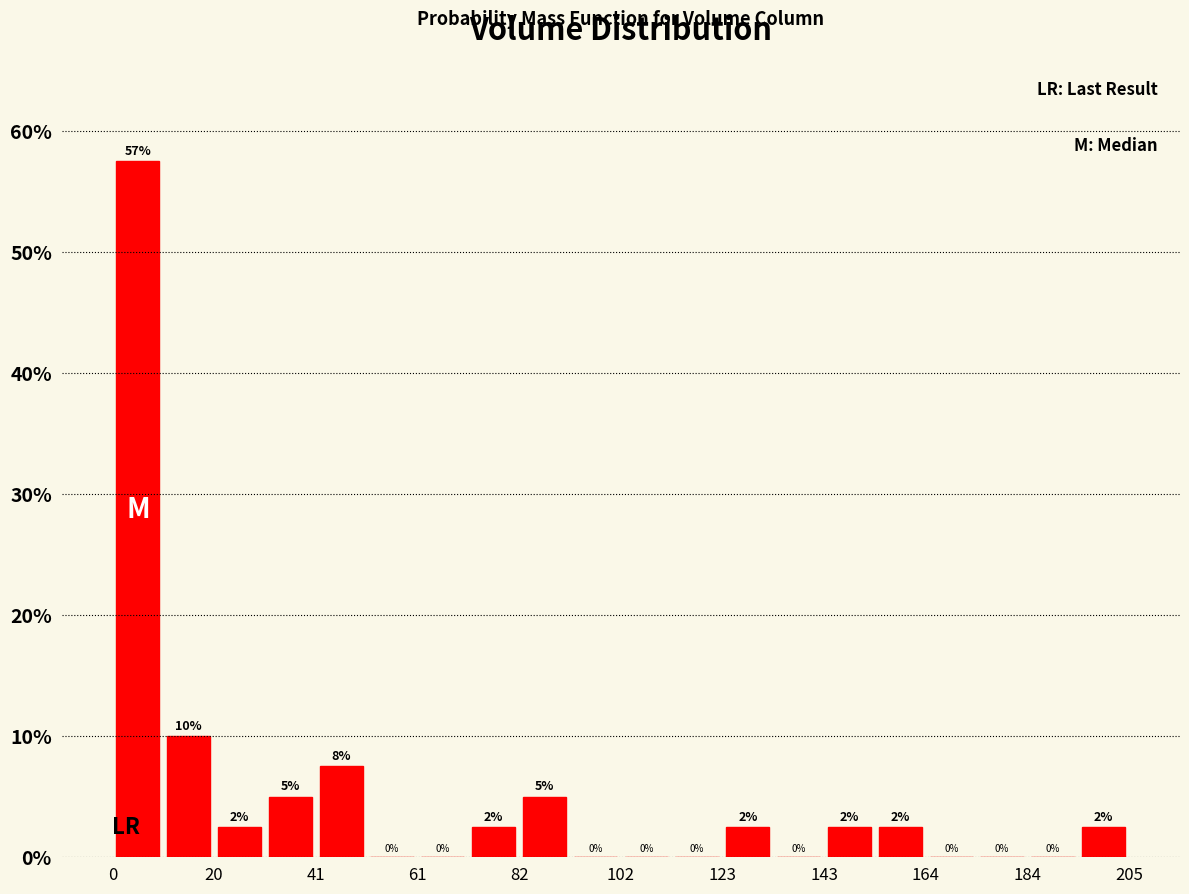

Around what value on the x-axis is the tallest bar? Give the approximate position of its centre, as read against the axis.

5